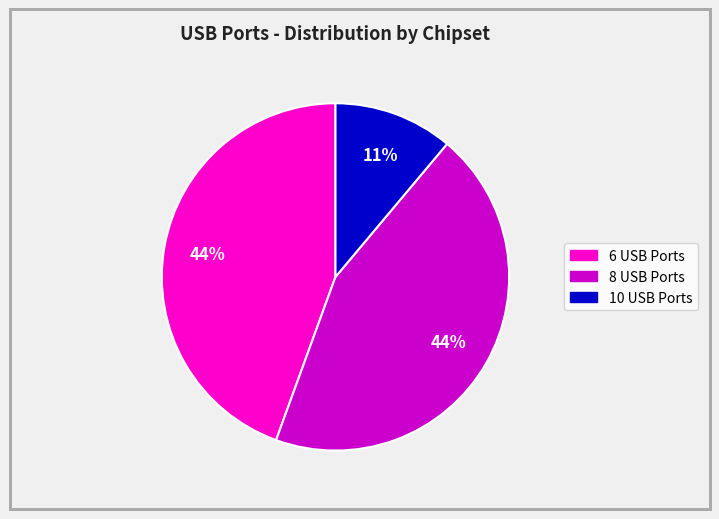

To the nearest percent, what is the average slice percentage?

33%